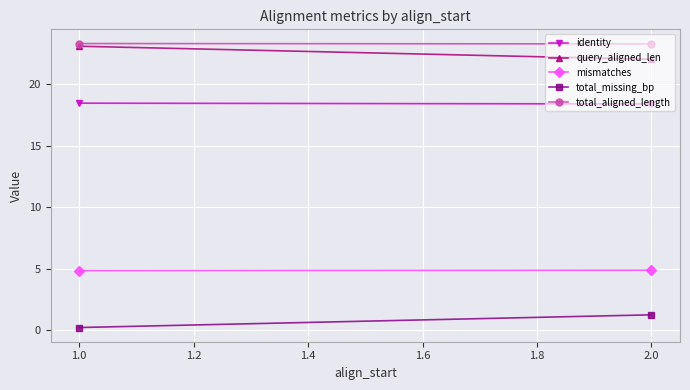

What are all the series names shown in the legend?

identity, query_aligned_len, mismatches, total_missing_bp, total_aligned_length